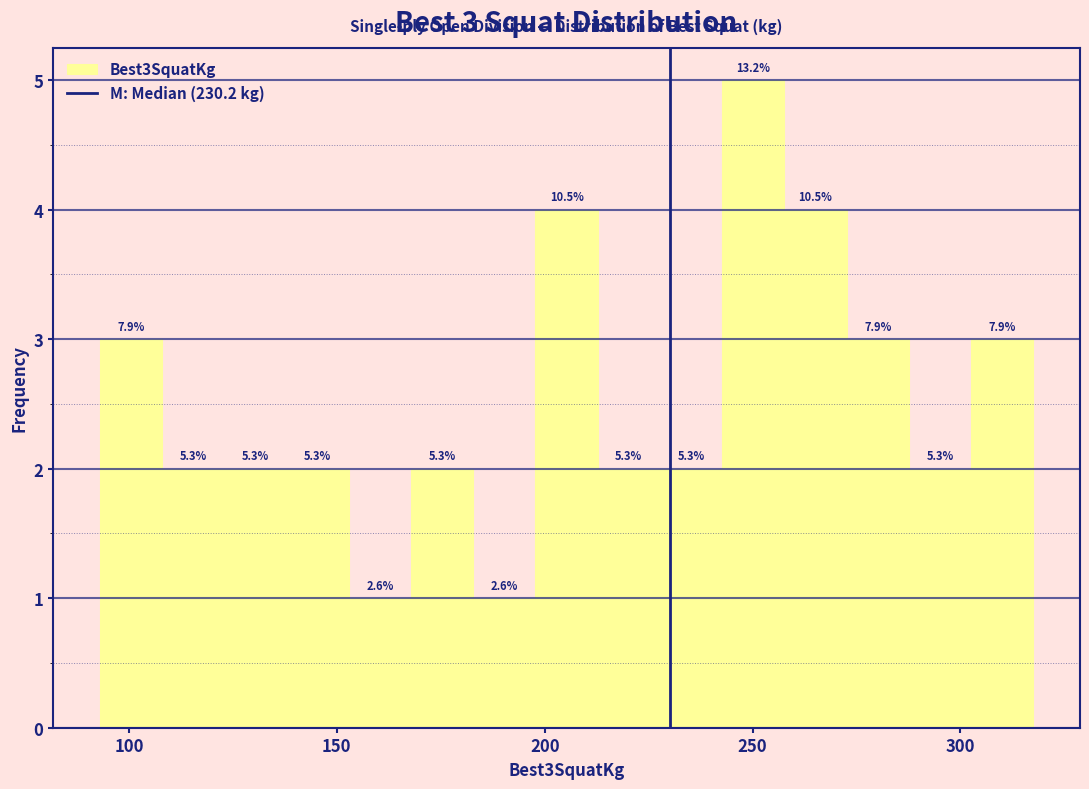

Read against the x-axis, roughly where is the centre of the tallest bar?

250